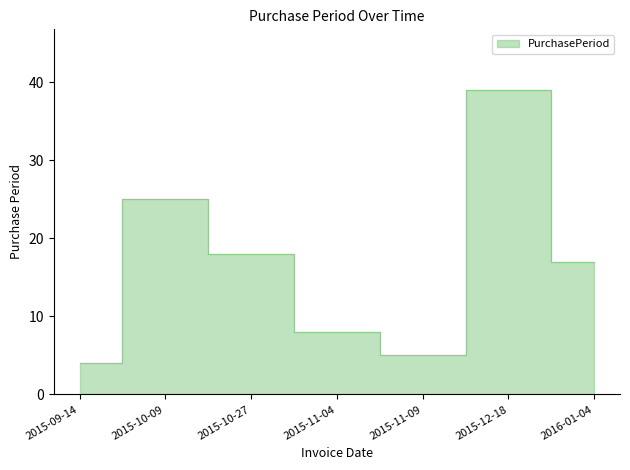

At which category does the data reach its first local peak?

2015-10-09